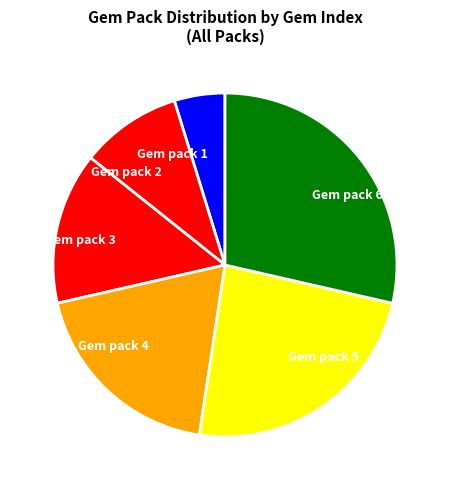

Do Gem pack 2 and Gem pack 1 together represent more than half of the pie?

No